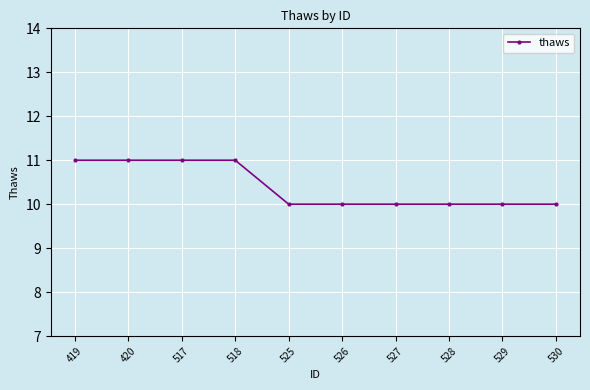

True or false: the data shows 15 at 518.

False